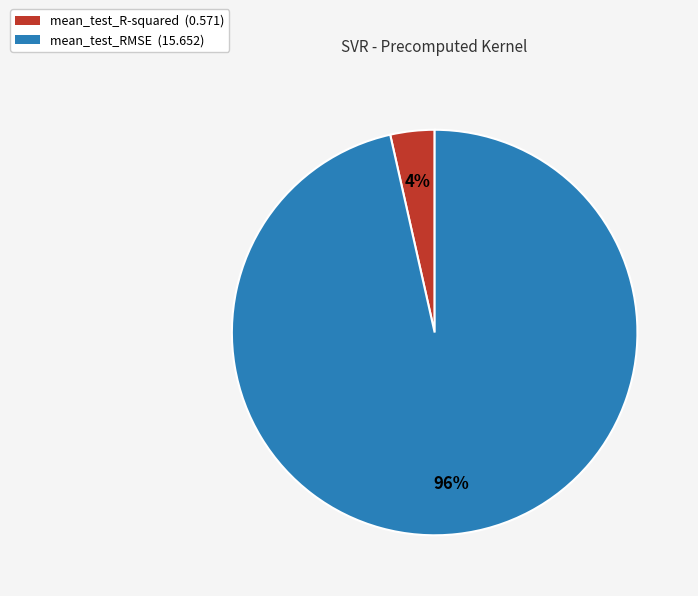

Is the sum of mean_test_R-squared (0.571) and mean_test_RMSE (15.652) greater than half?

Yes